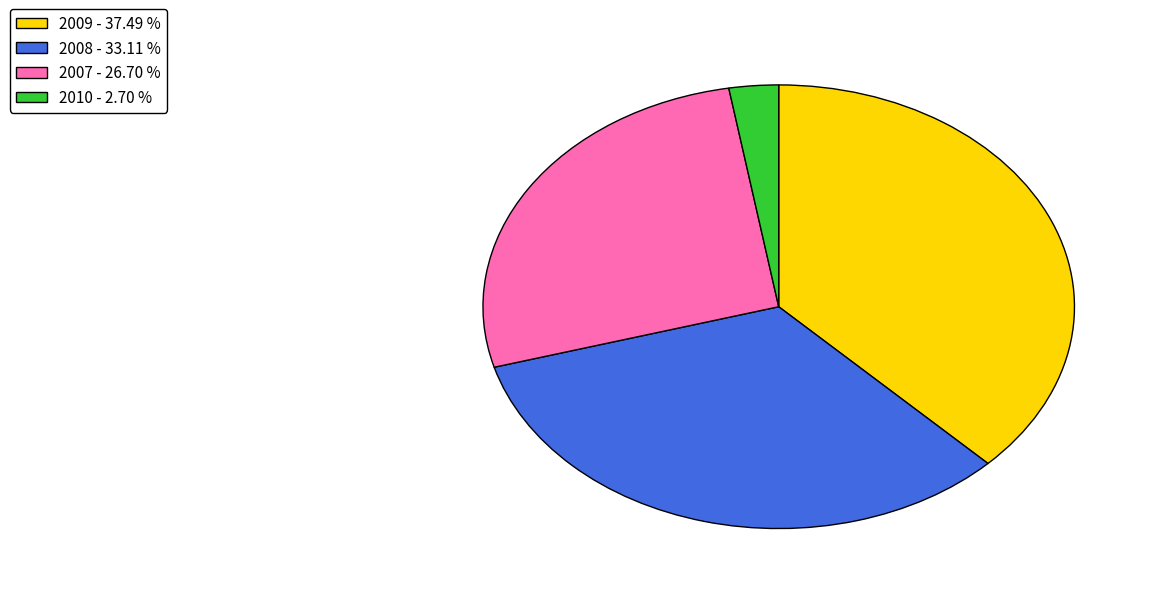

Which slice is the largest?

2009